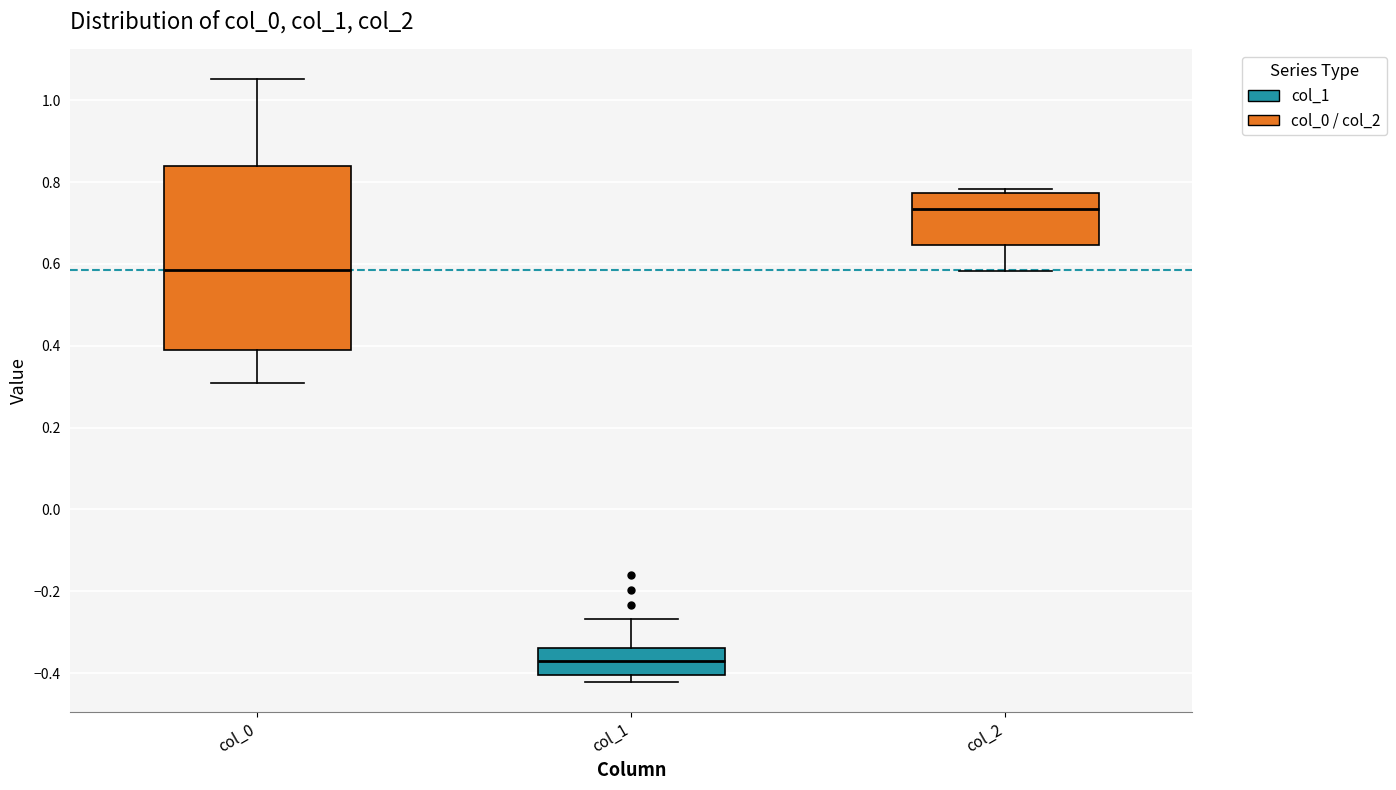

Reading left to right, read every box against the y-axis: the position of its median line, the range the box covers, and the ends of its whiskers. The values are not printed on the chart, so give them approximately, as read against the axis.

col_0: median 0.58, box 0.40 to 0.84, whiskers 0.30 to 1.06
col_1: median -0.38, box -0.40 to -0.34, whiskers -0.42 to -0.26
col_2: median 0.74, box 0.64 to 0.78, whiskers 0.58 to 0.78 (just above the box's upper edge)